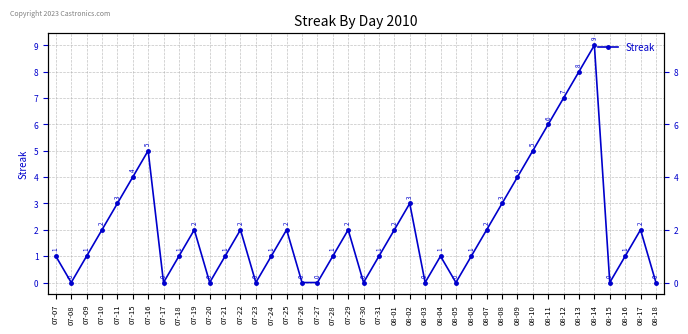

Where is the first local maximum?

07-16